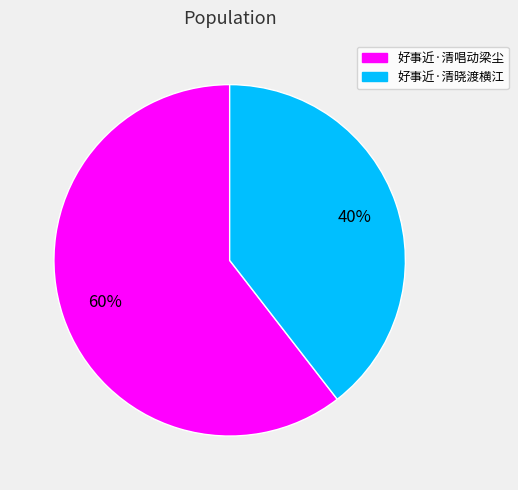

Count the number of slices in the pie.

2